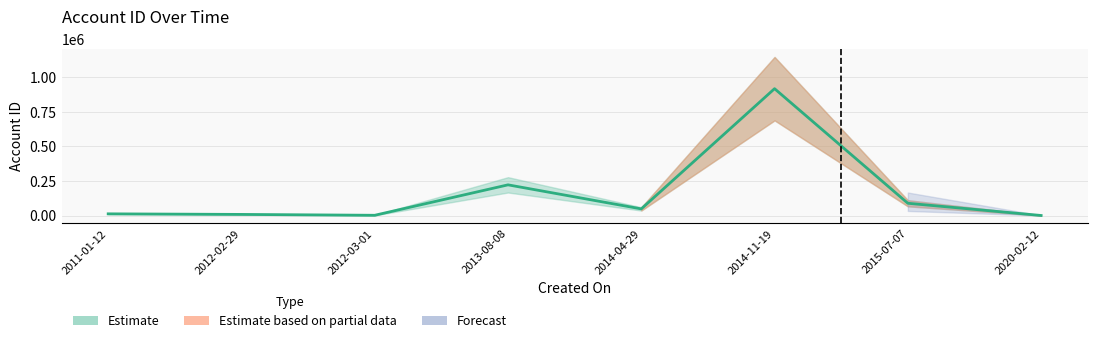

How many lines are shown in the chart?

1